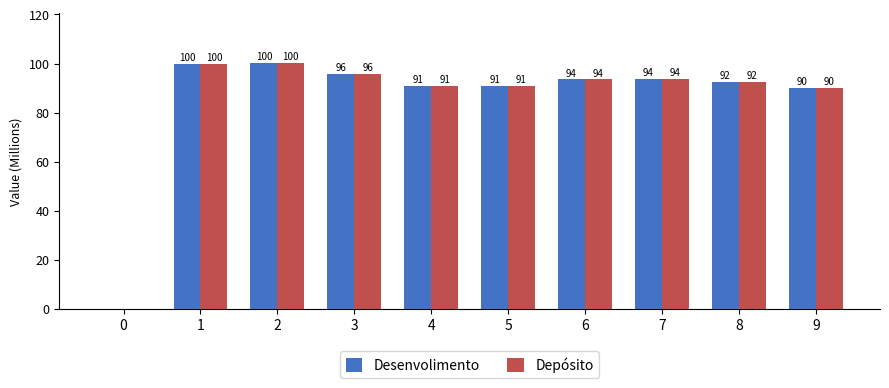

How many data points does each series have?

10